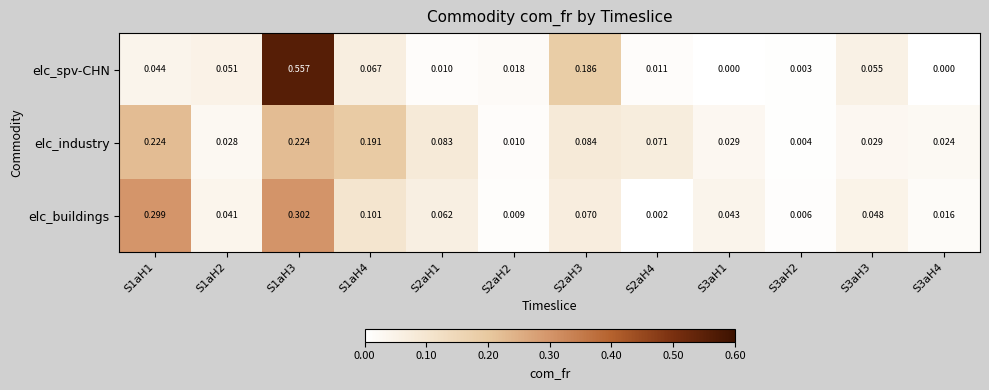

Between S2aH2 and S2aH4, which series saw the biggest shift?

elc_industry